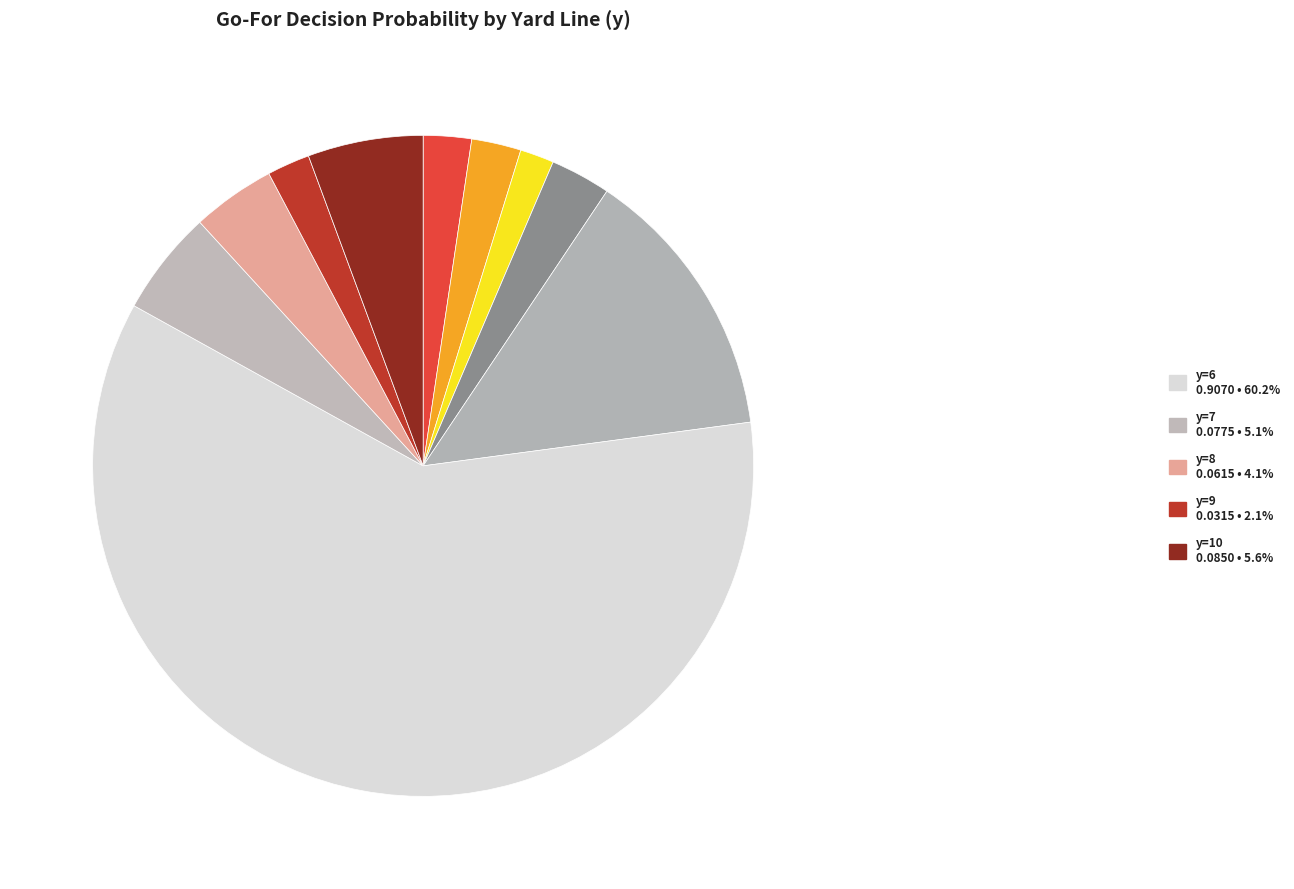

How many slices are in this pie chart?

10